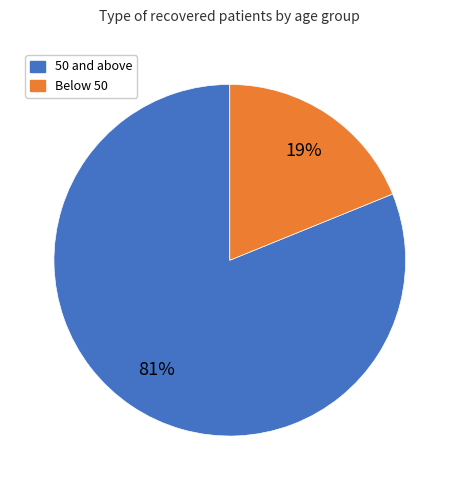

To the nearest percent, what is the difference between the largest and smallest slice percentages?

62%